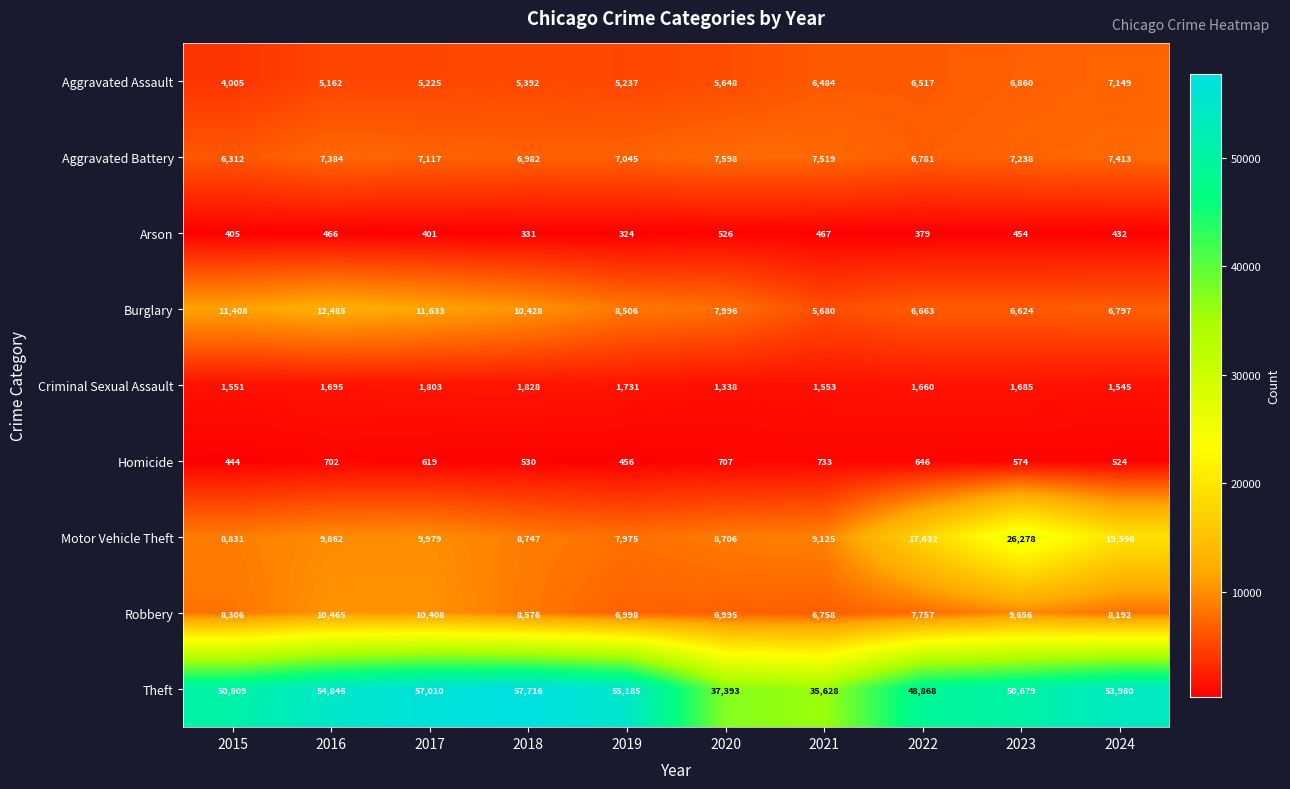

Which series changed the most between 2017 and 2022?

Theft